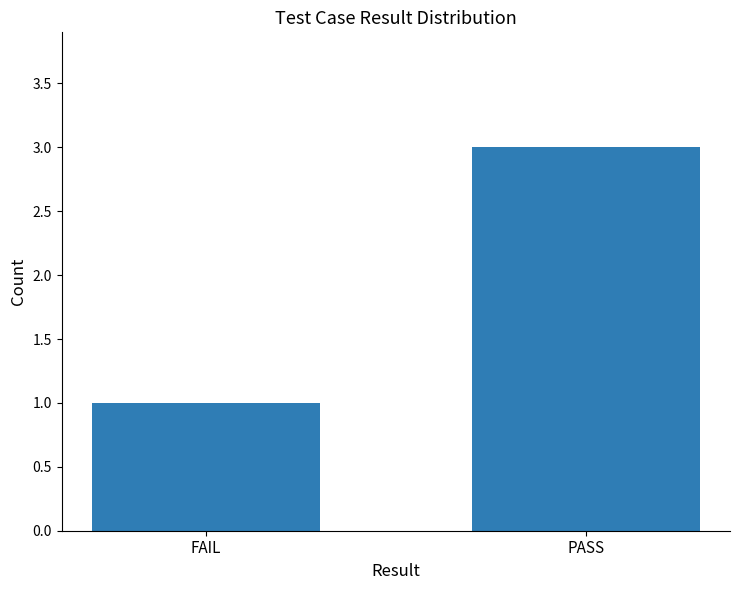

What is the maximum value shown in the chart?

3